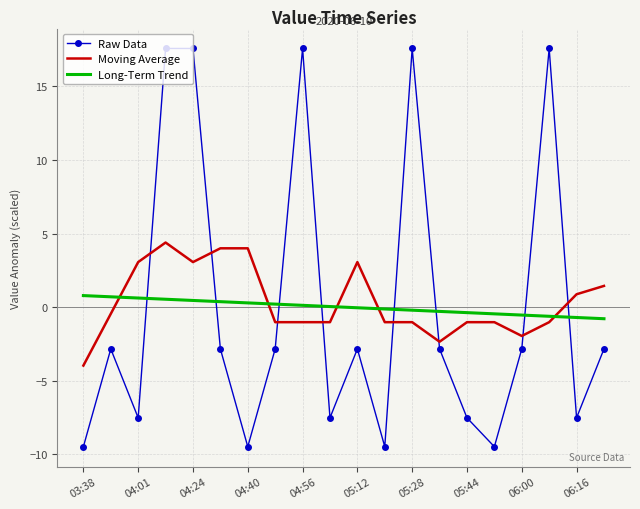

True or false: Moving Average has more than 0 points higher than both neighbors.

True